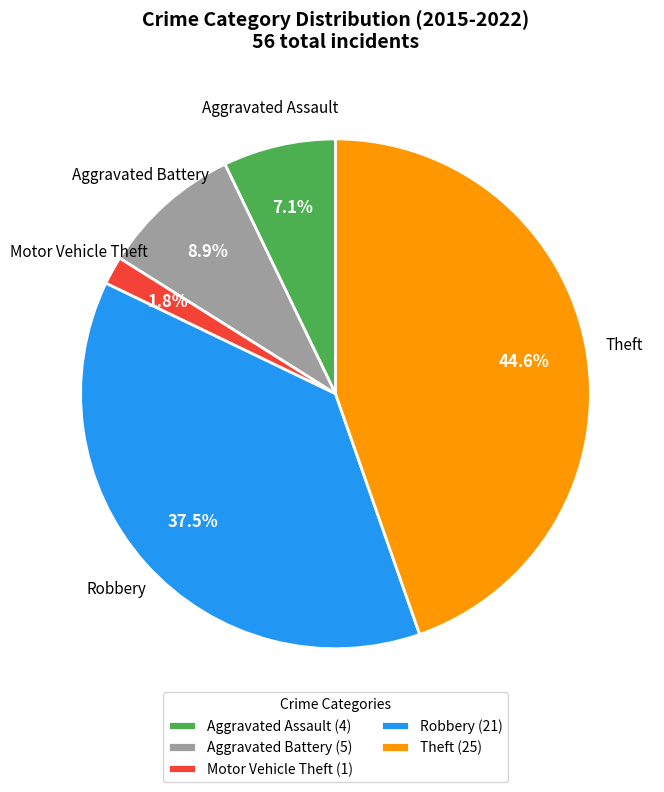

How many segments does this pie chart have?

5